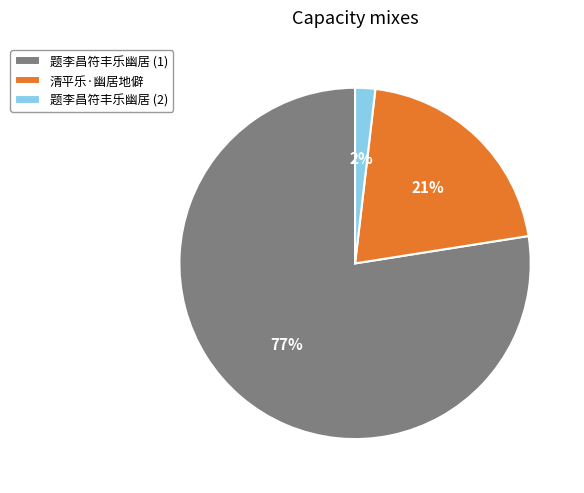

Which category accounts for the majority?

题李昌符丰乐幽居 (1)